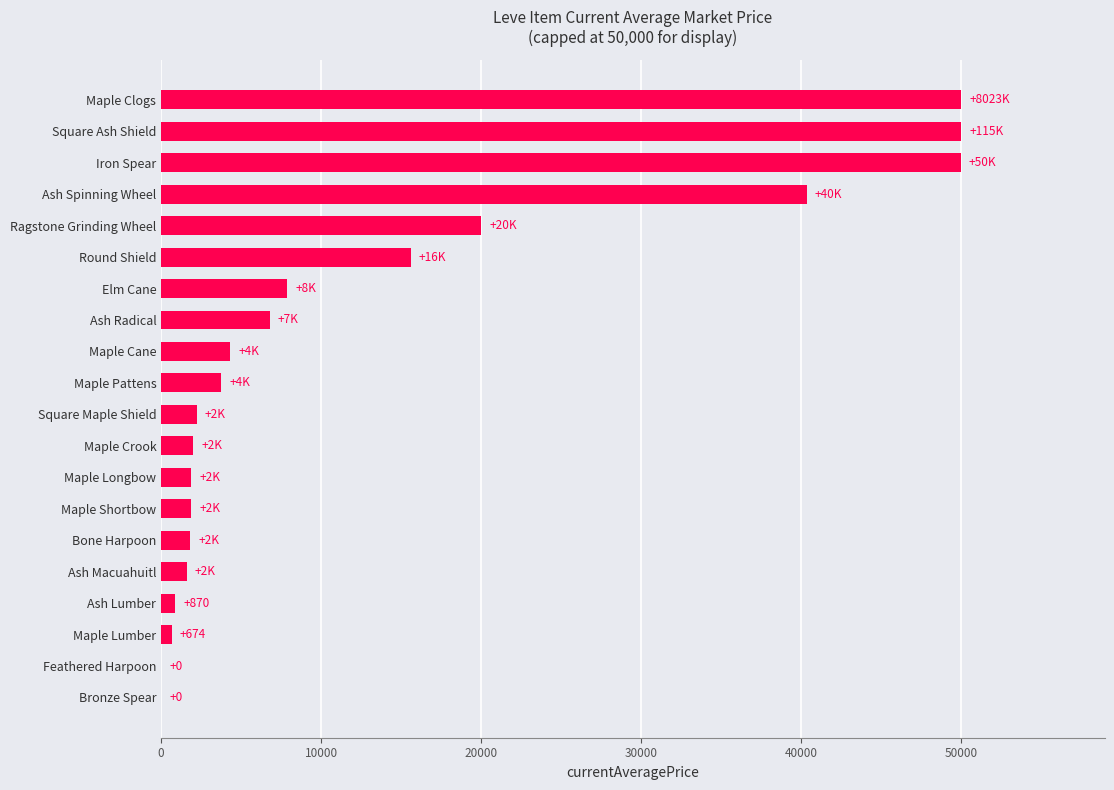

At which label is the value closest to 25000?

Ragstone Grinding Wheel